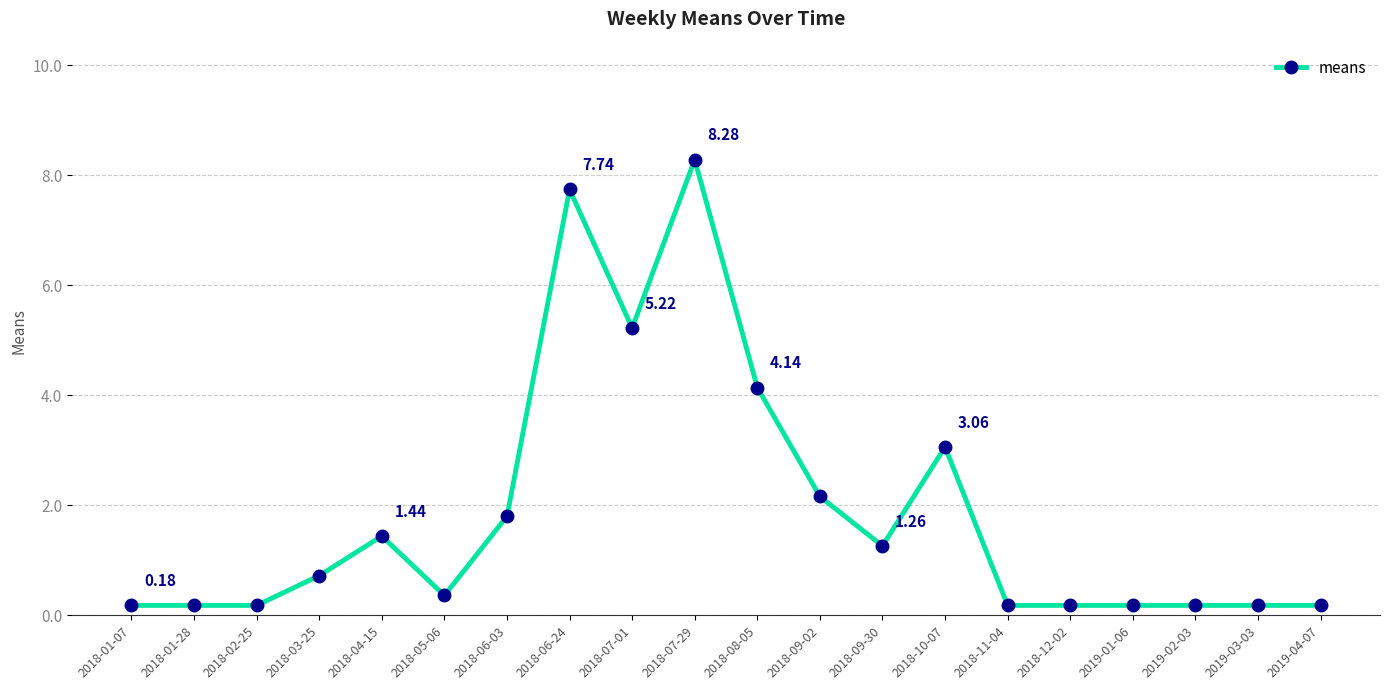

At which label is the value closest to 4?

2018-08-05